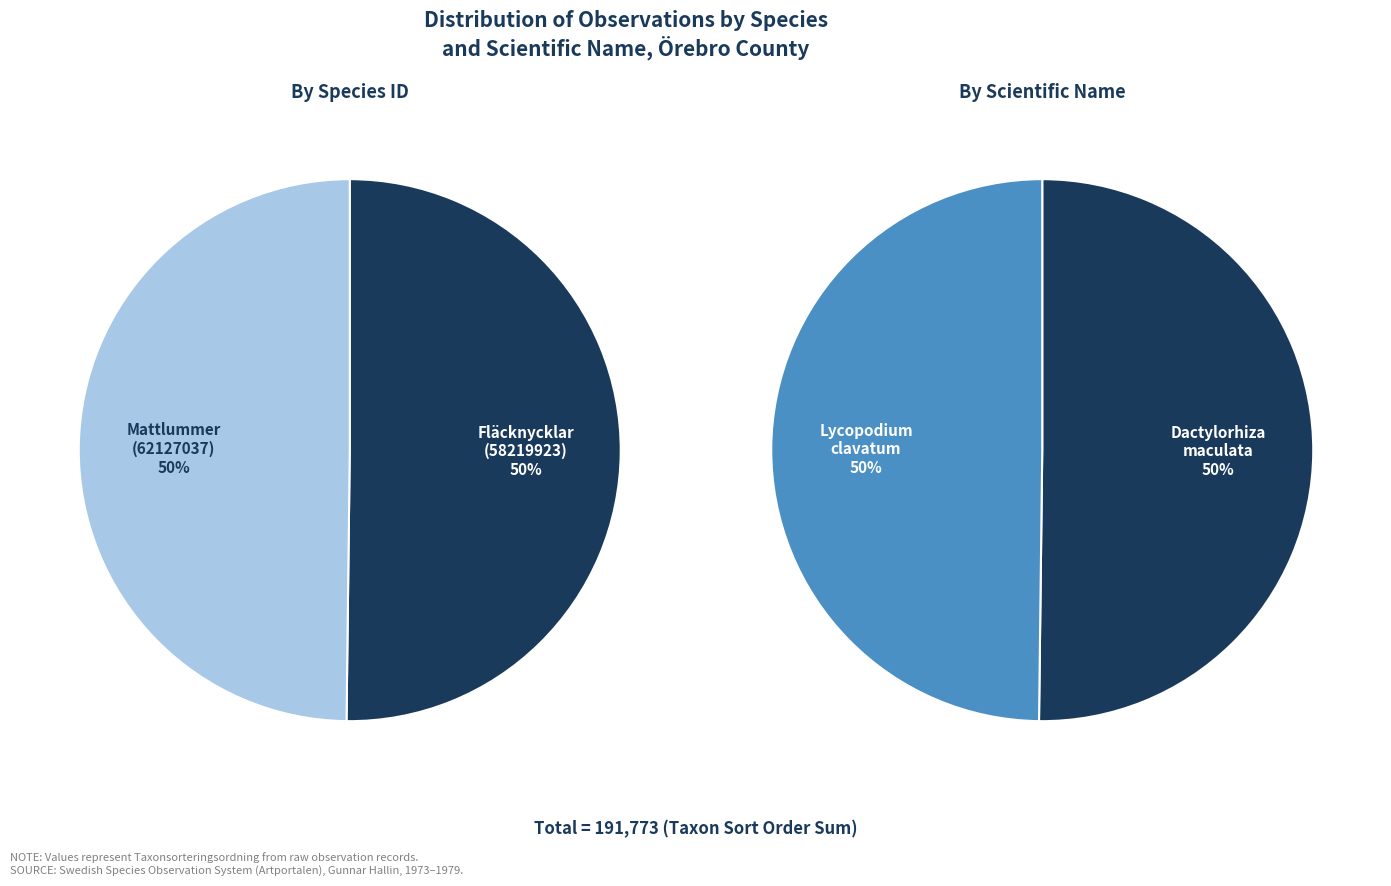

Is it true that Fläcknycklar (58219923) is 63% of the pie?

False